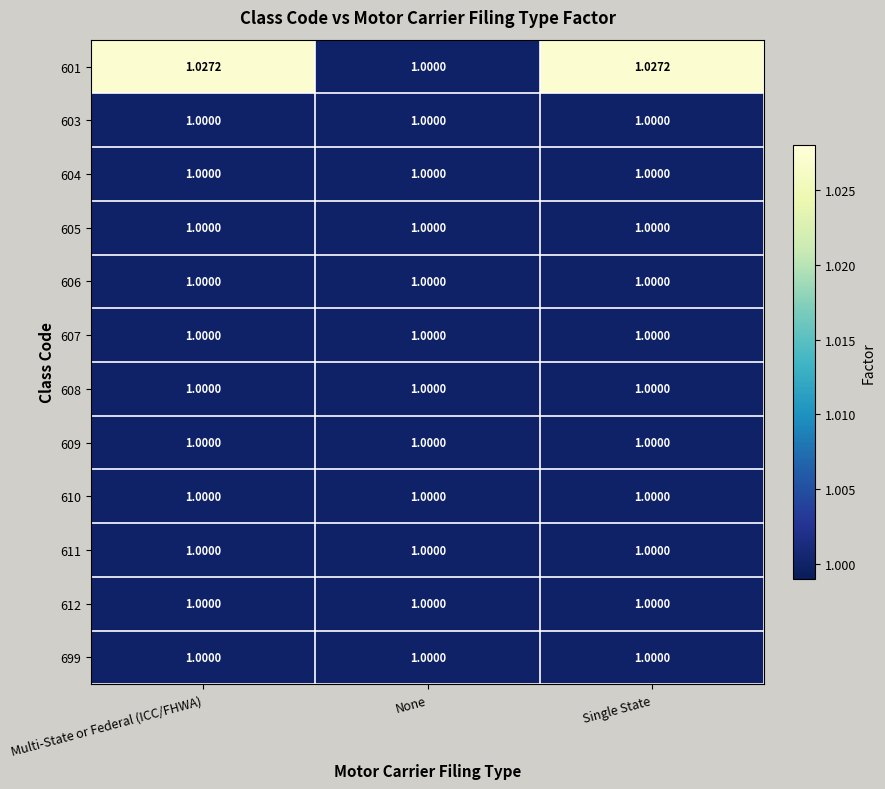

Which series has the largest range (max minus min)?

601